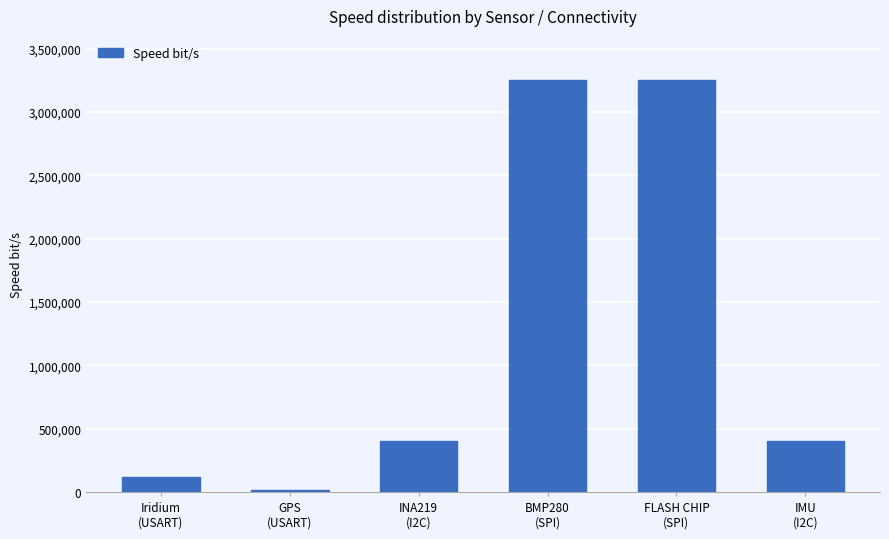

What is the smallest value displayed?

19200